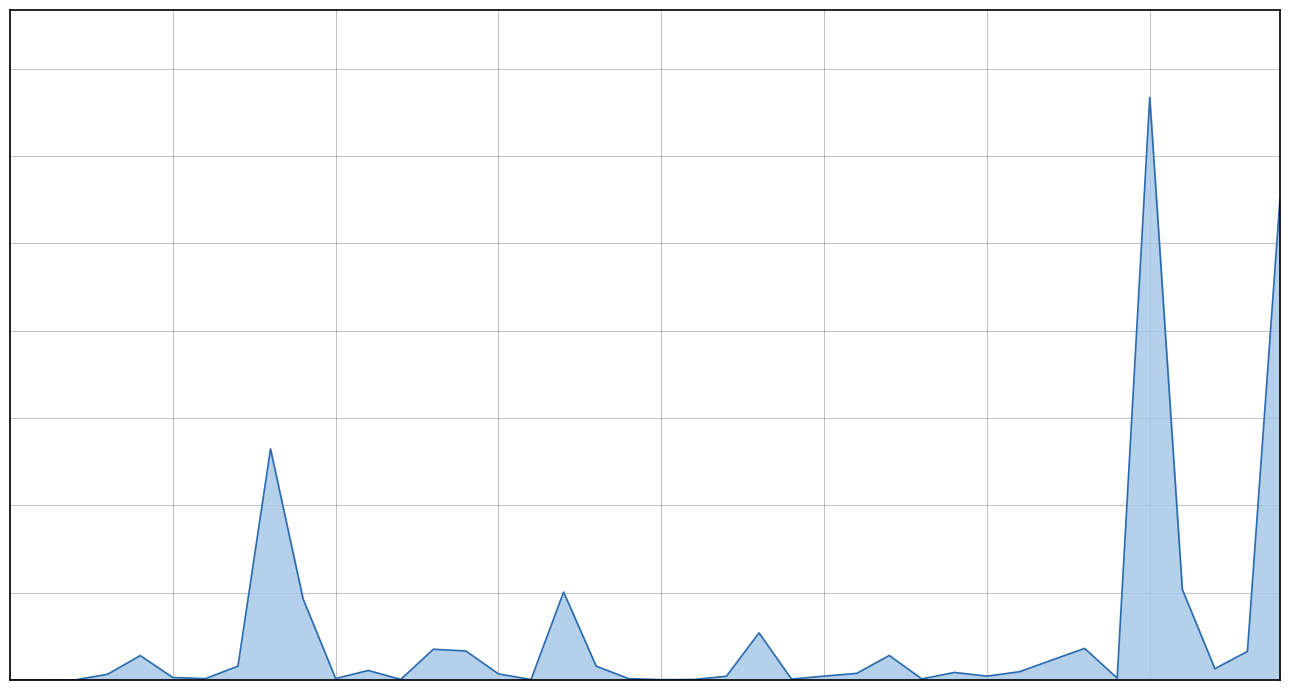

Reading right to left, extract all data points from this chart.

39=2755.2	38=163.8	37=64.8	36=518.5	35=3335.4	34=10.8	33=181.0	32=114.6	31=47.5	30=22.0	29=43.4	28=6.1	27=140.4	26=37.9	25=22.2	24=5.4	23=269.6	22=21.6	21=2.6	20=1.9	19=7.6	18=79.2	17=503.6	16=2.6	15=35.1	14=166.0	13=176.1	12=3.4	11=54.6	10=8.3	9=464.2	8=1322.6	7=79.3	6=7.8	5=14.1	4=139.8	3=33.1	2=0.7	1=0.0	0=0.0